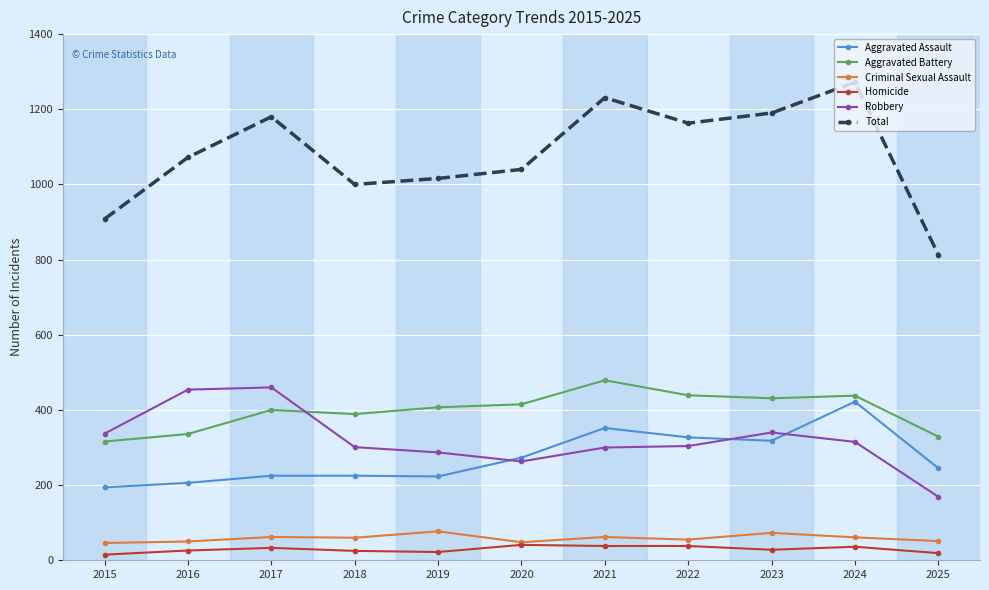

In Aggravated Battery, how many points are higher than both neighbors (excluding endpoints)?

3